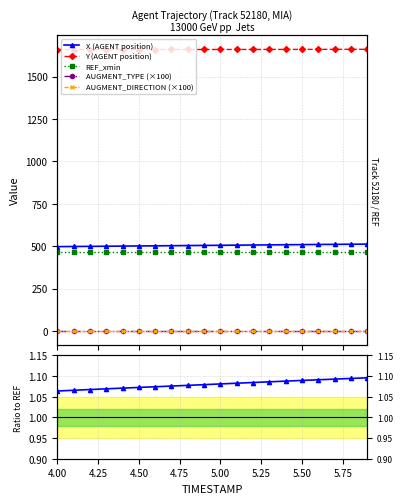

True or false: X (AGENT position) and Y (AGENT position) intersect in this chart.

False